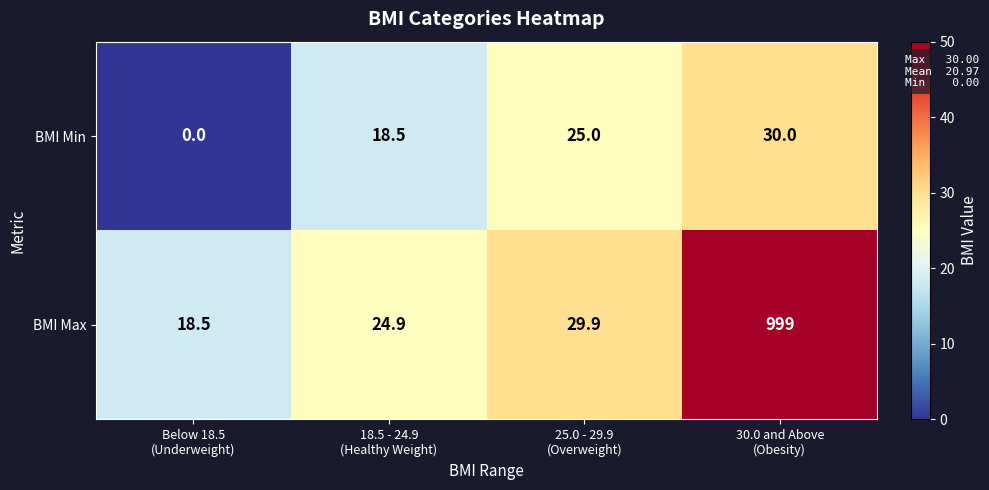

What is the difference between the maximum and minimum values in the BMI Min series?

30.0